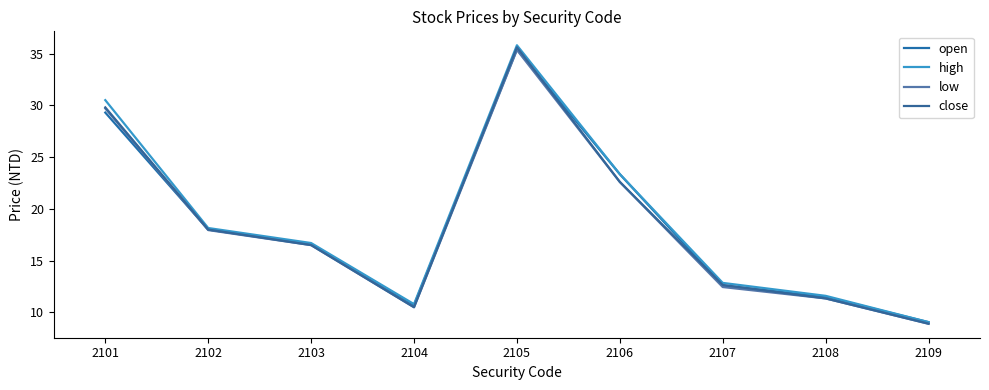

Does the chart have visible grid lines?

No